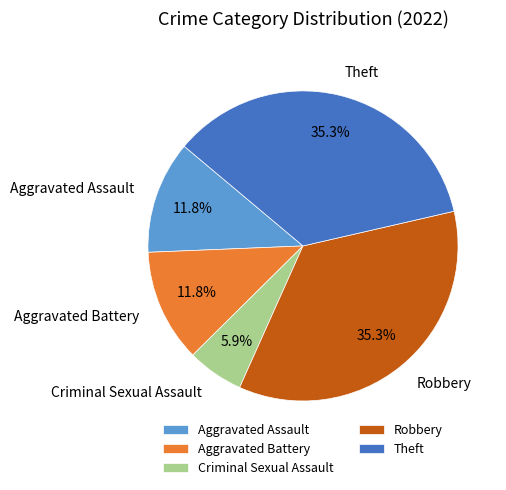

What is the ratio of the value at Robbery to the value at Criminal Sexual Assault?

6.0